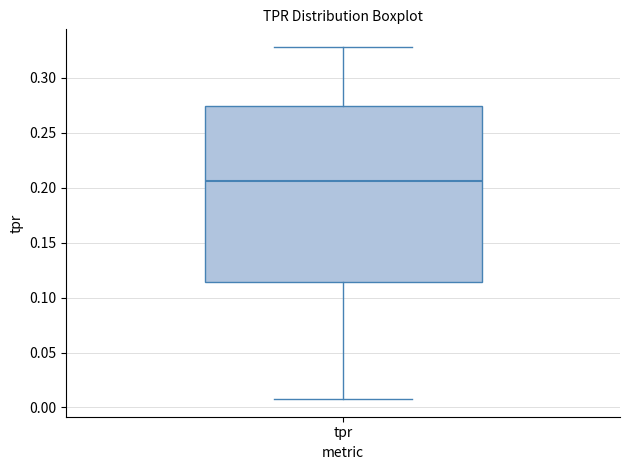

Transcribe this box plot: give where the median line is, the range the box spans, and where the two whiskers end, as read against the y-axis. The values are not printed on the chart, so give them approximately, as read against the axis.

median 0.205, box 0.115 to 0.275, whiskers 0.010 to 0.330